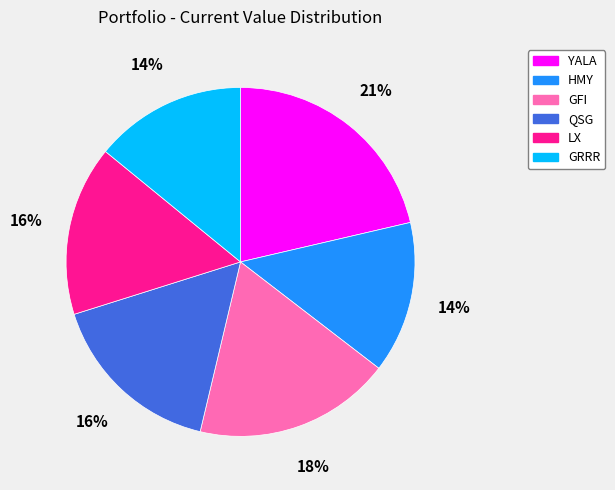

How many slices are in this pie chart?

6